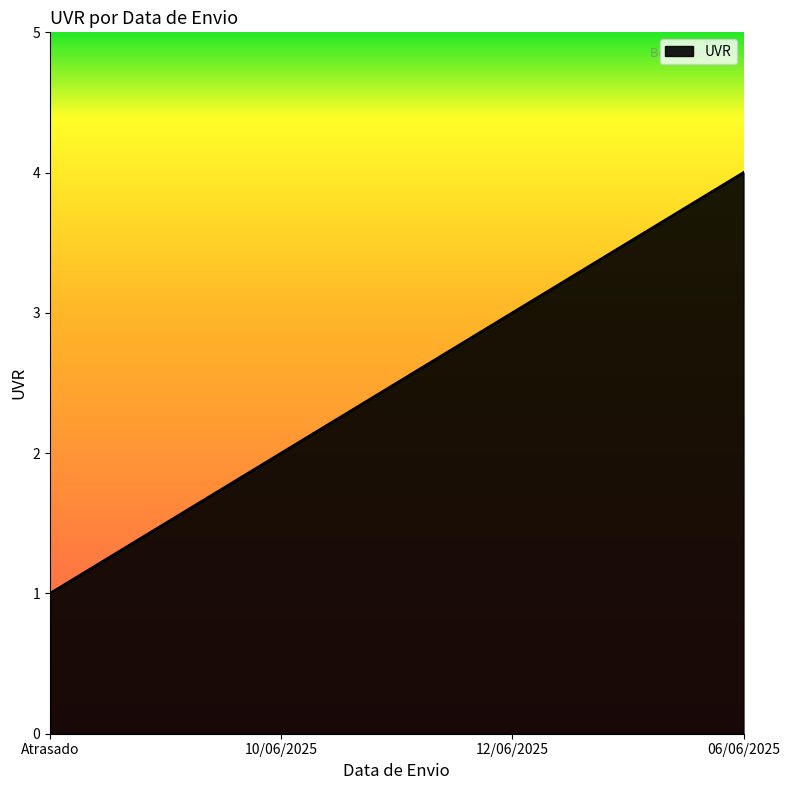

List the labels in order of value, largest first.

06/06/2025, 12/06/2025, 10/06/2025, Atrasado